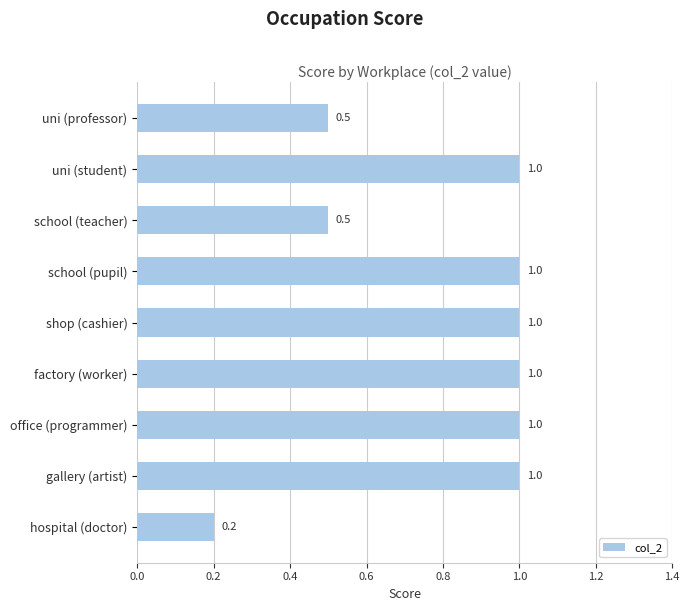

What is the label of the 2nd bar from the top?

uni (student)